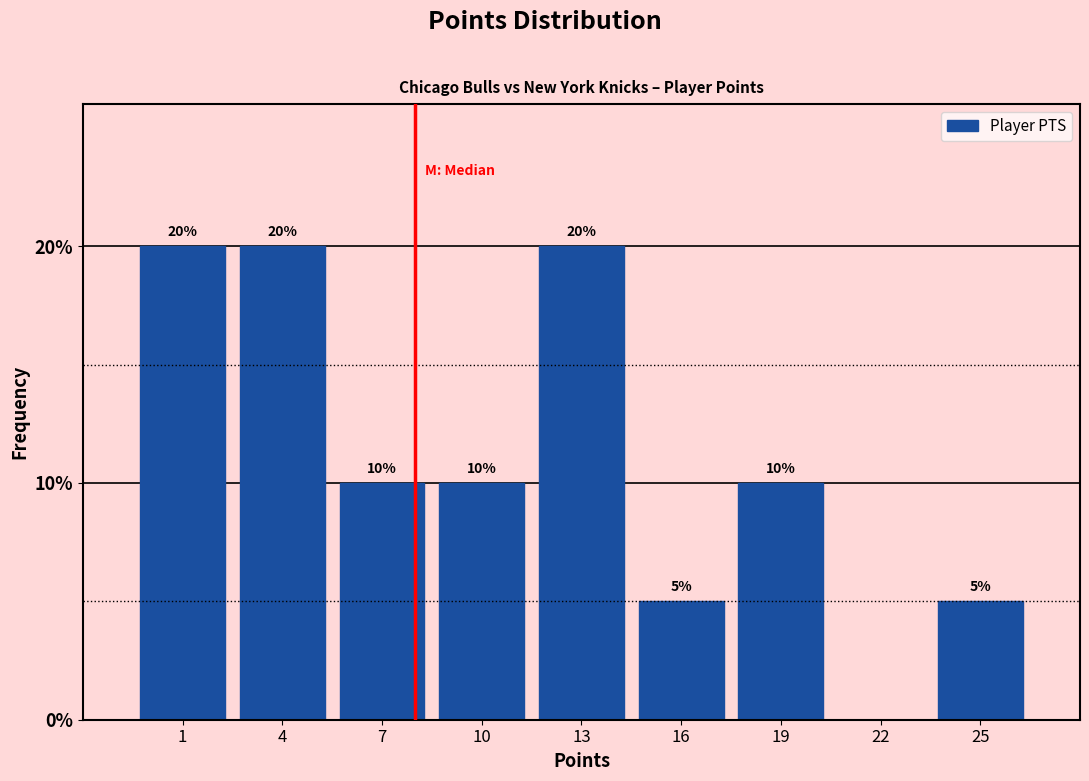

Reading right to left, extract all data points from this chart.

25=5	22=0	19=10	16=5	13=20	10=10	7=10	4=20	1=20